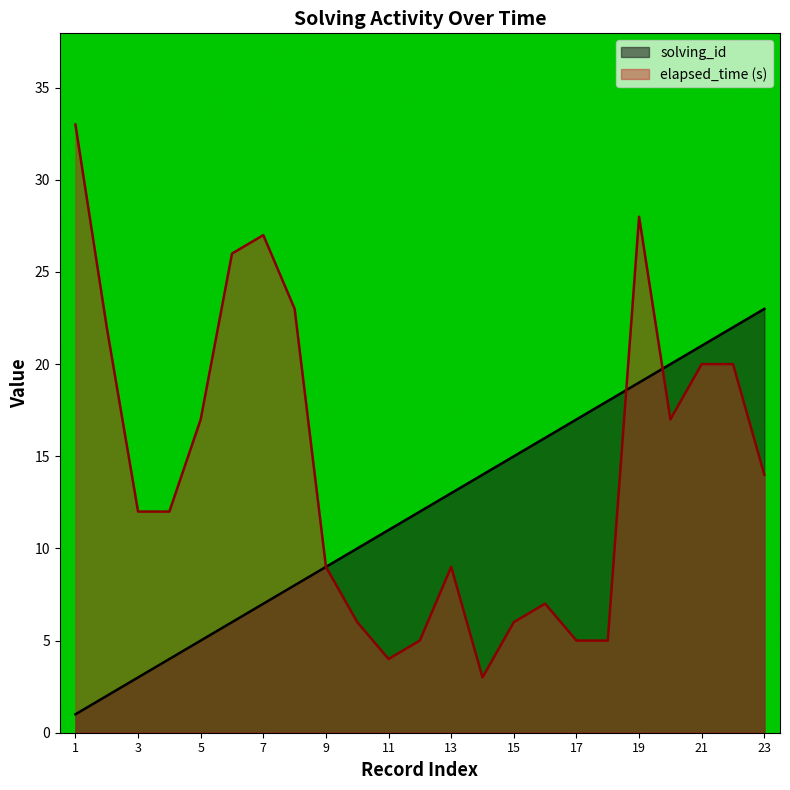

Between which two adjacent categories do solving_id and elapsed_time first intersect?

18 and 19